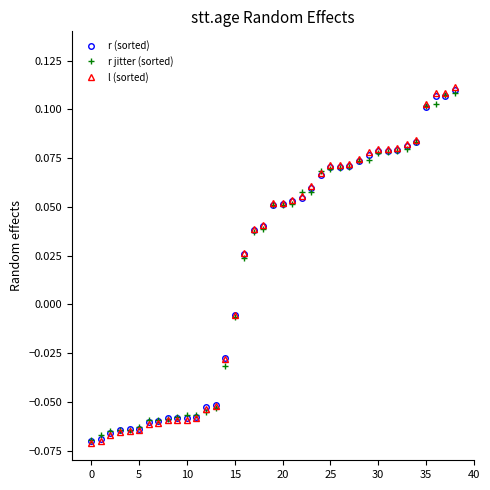

True or false: r (sorted) and r jitter (sorted) cross at least once.

True